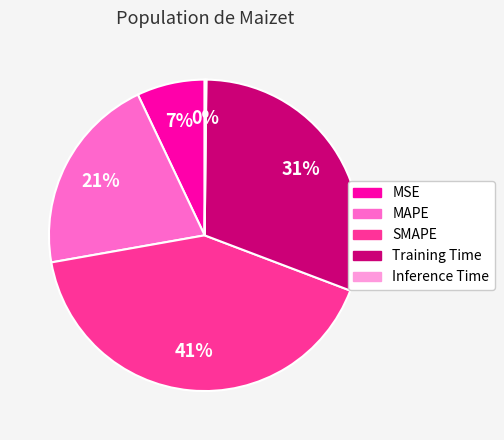

To the nearest percent, what portion does MAPE represent?

21%